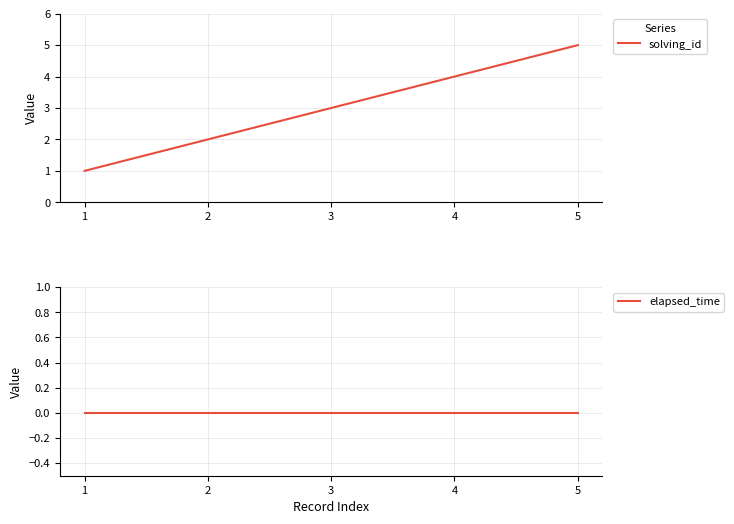

What is the average value of the solving_id series?

3